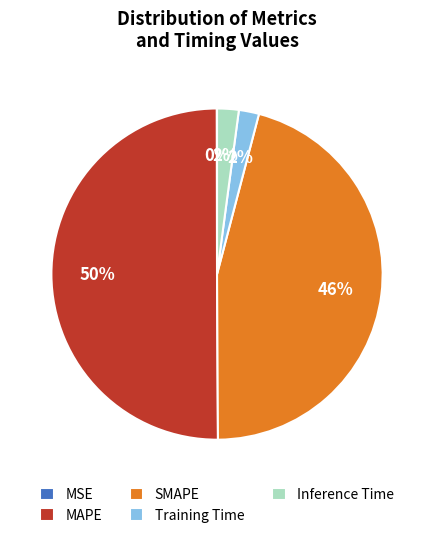

What is the majority slice?

MAPE